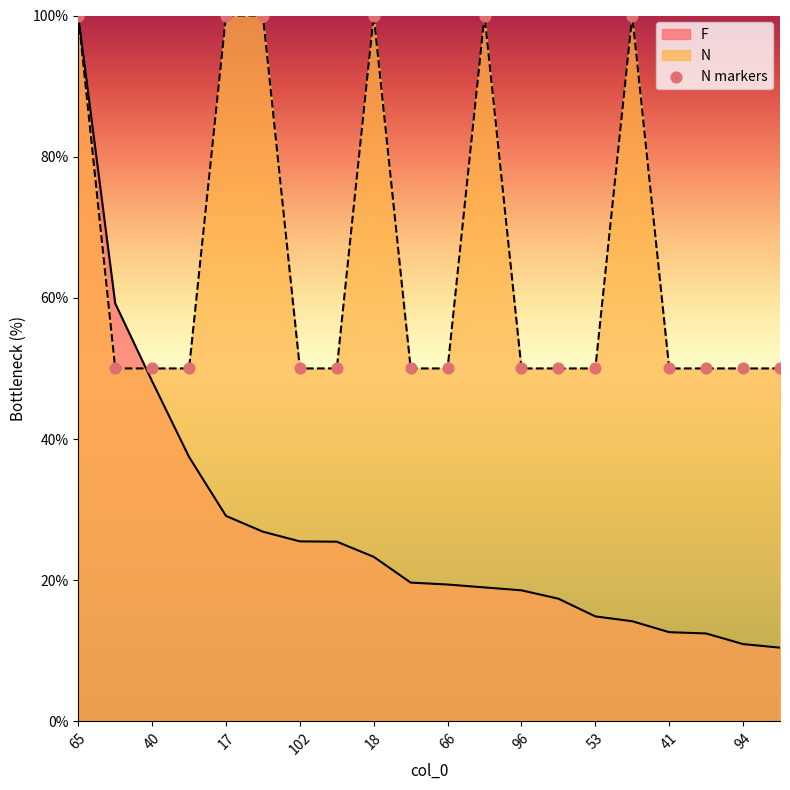

Which series has the widest spread of values?

F